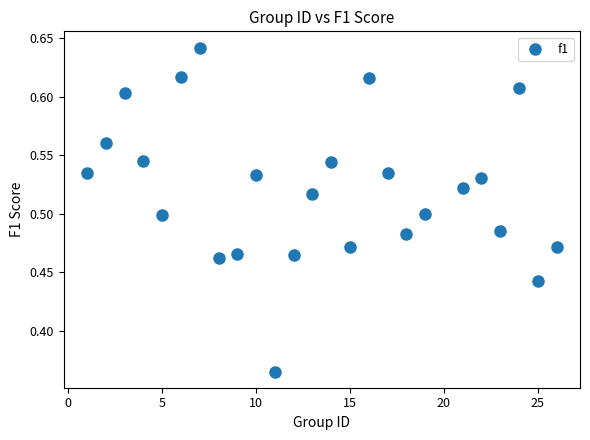

What is the range of X values (max minus min)?

25.0